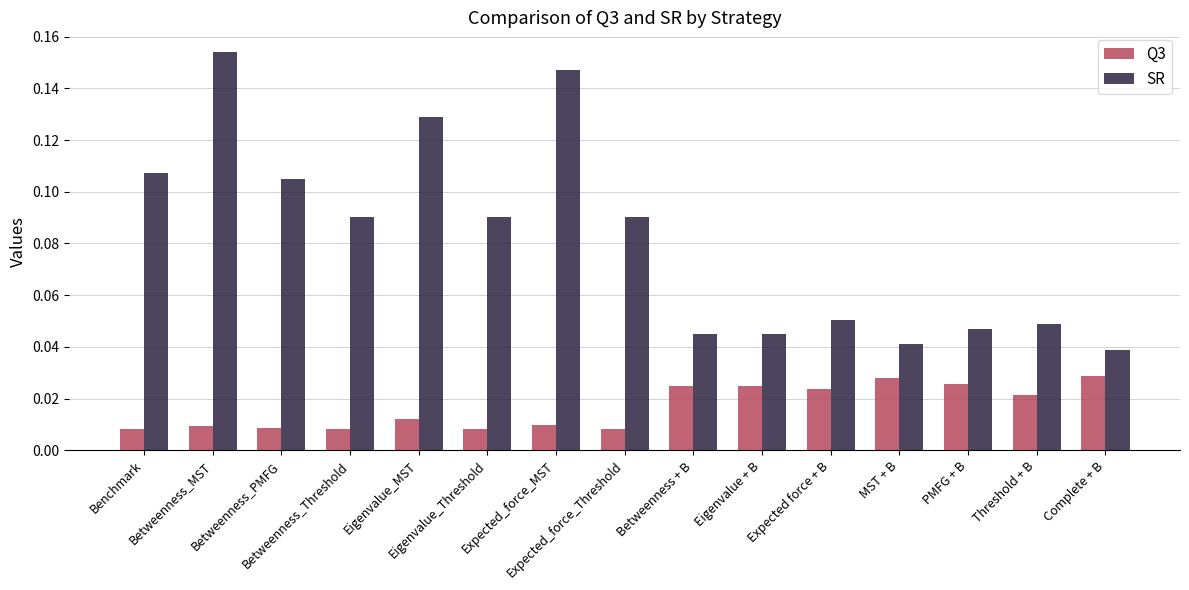

What is the sum of all SR values?

1.2